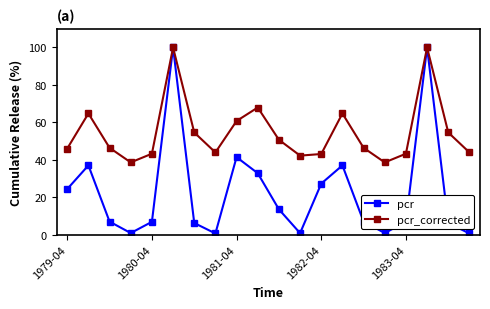

What is the sum of all pcr_corrected values?

1093.7